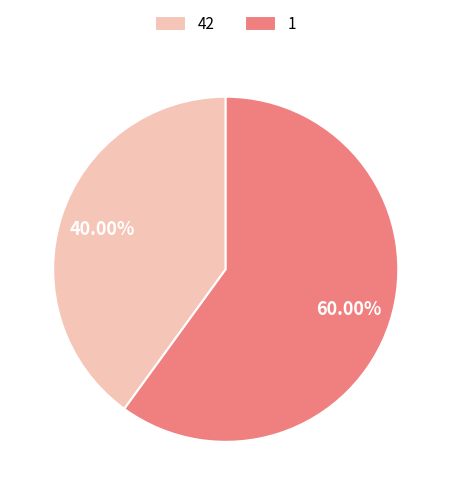

How many segments does this pie chart have?

2